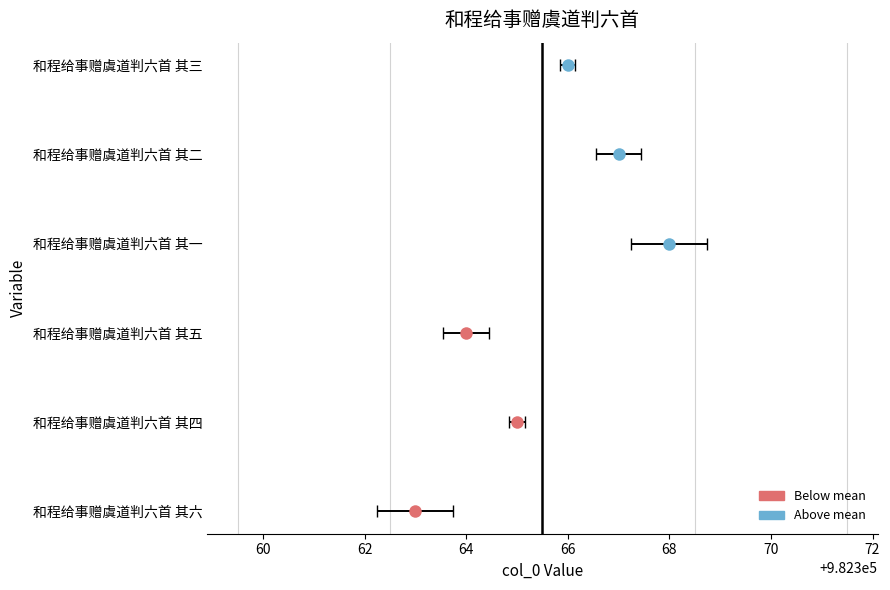

Is it true that the value at 和程给事赠虞道判六首 其一 is 982368?

True